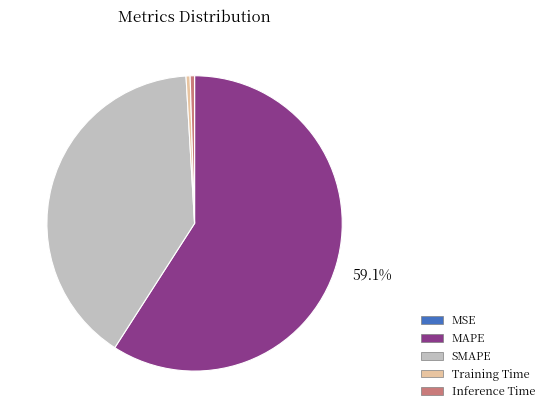

What is the largest slice in the pie chart?

MAPE